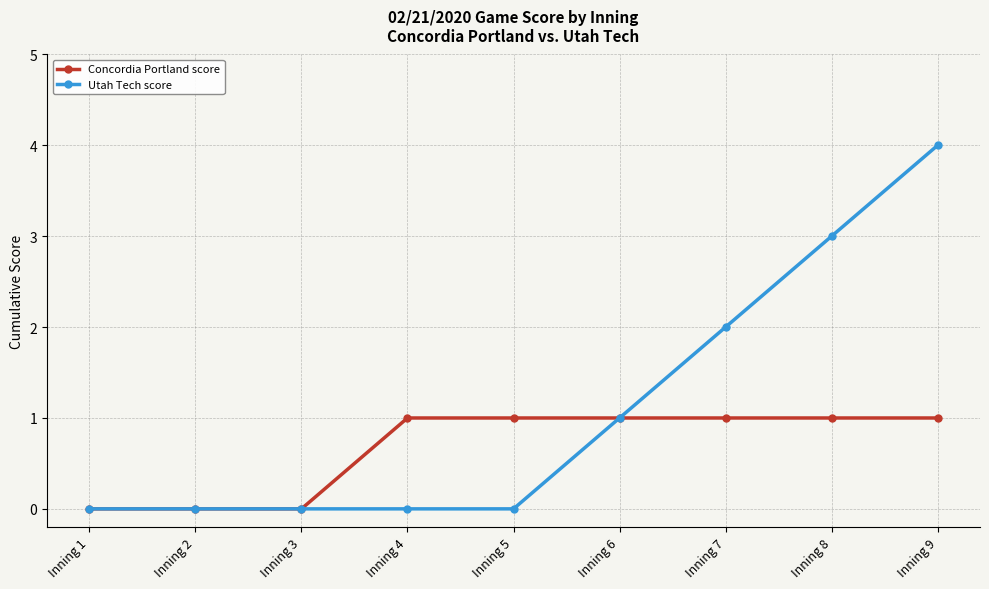

Does the chart display data point markers on the line(s)?

Yes